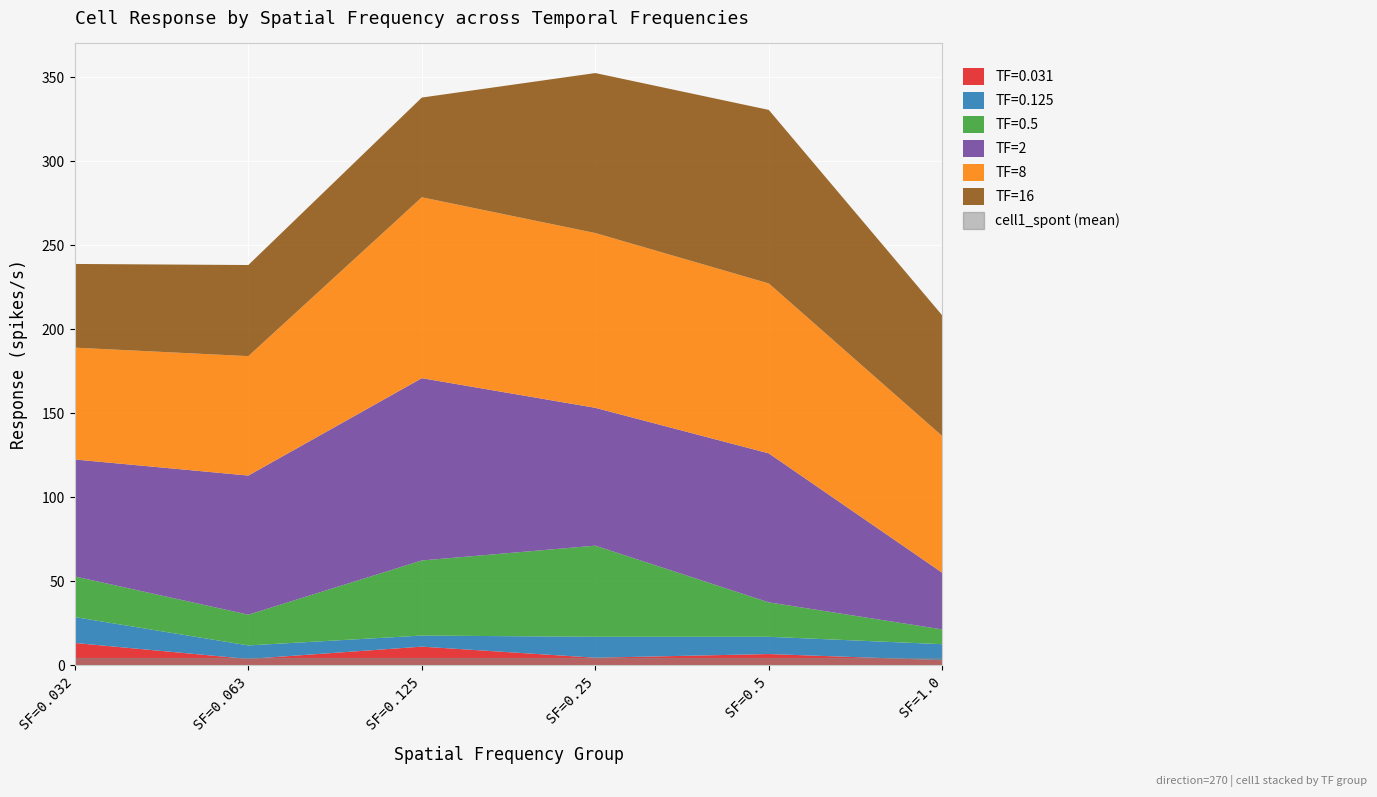

True or false: TF_vals has more than 0 interior local peaks.

False